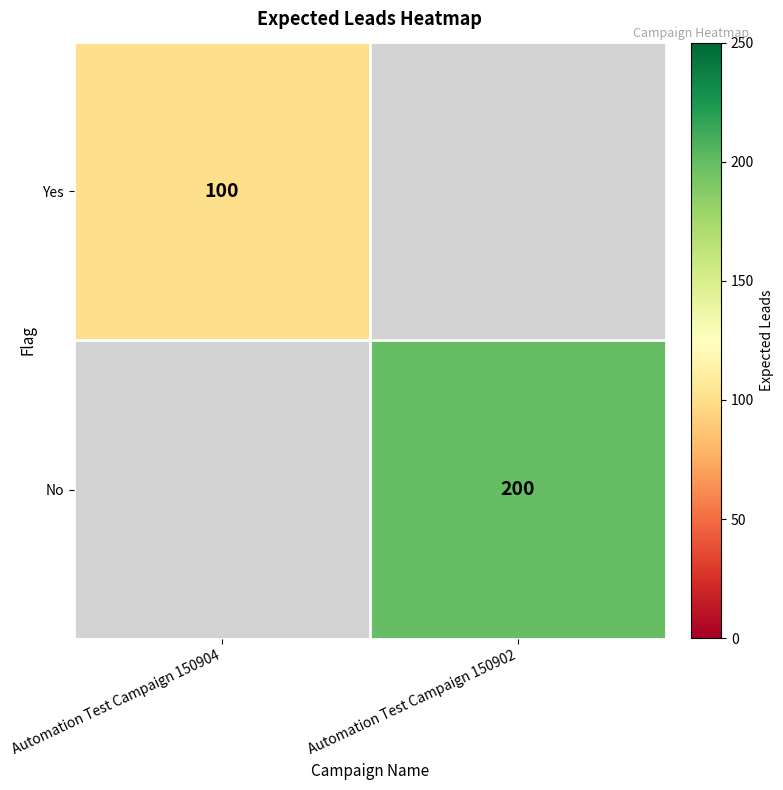

Count the number of data series in this chart.

2